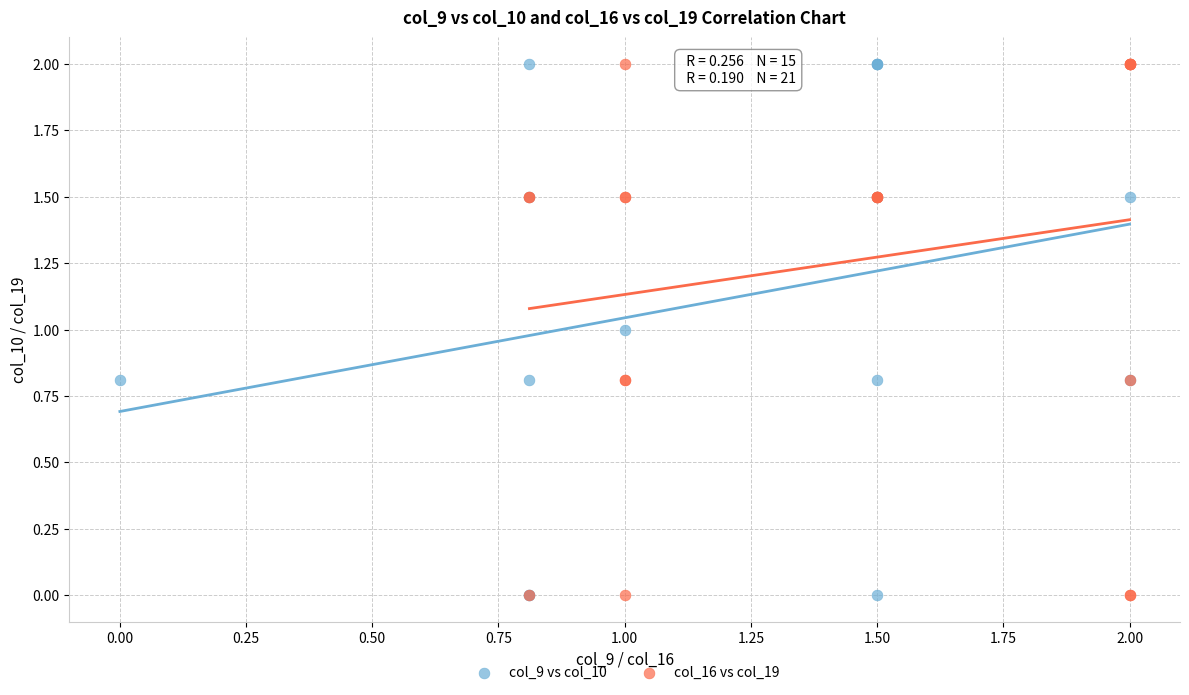

What are all the series names shown in the legend?

col_9 vs col_10, col_16 vs col_19